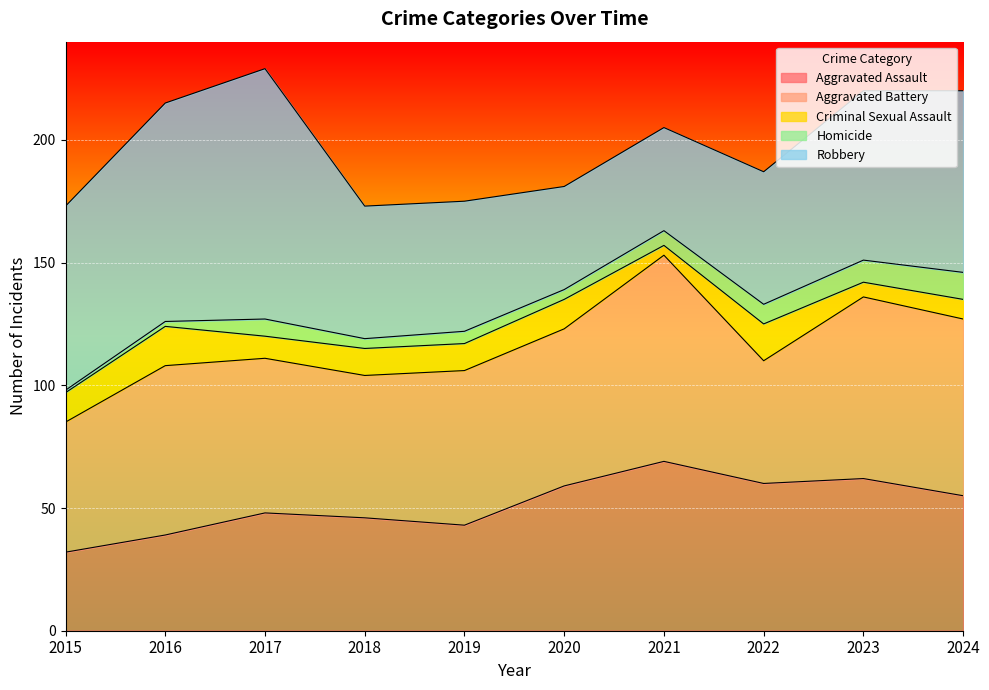

True or false: Homicide has a value of 0 at 2016.

False